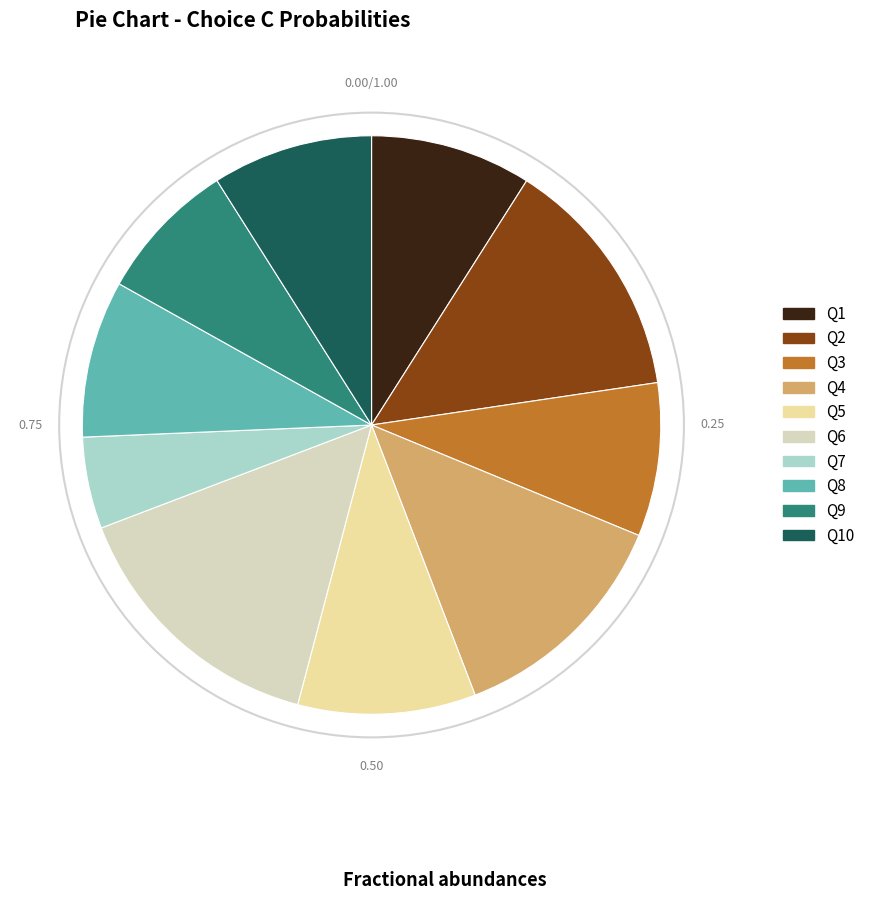

Do Q6 and Q4 together represent more than half of the pie?

No